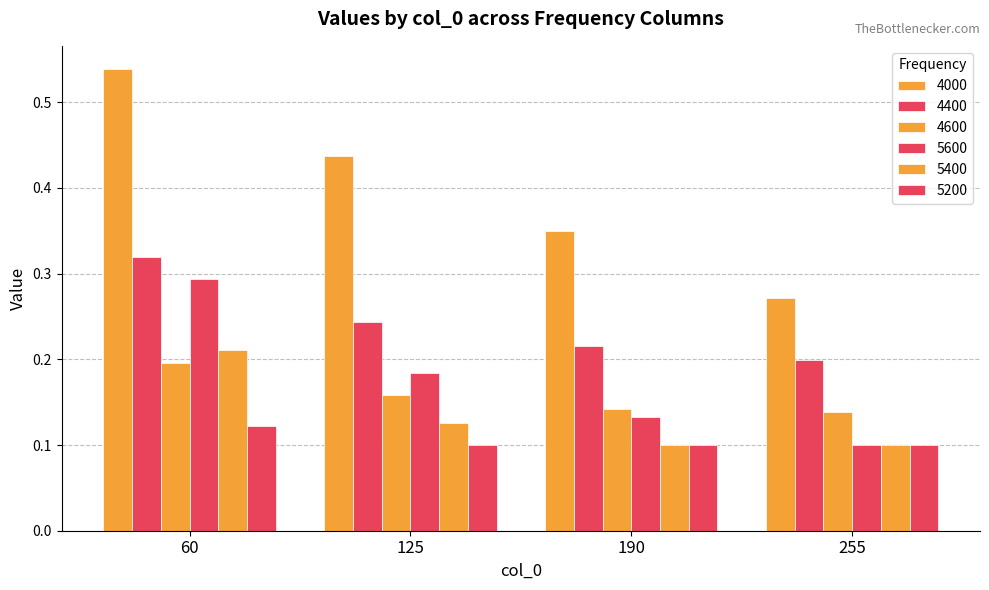

What is the value of the 5600 bar at the 4th from the left?

0.1